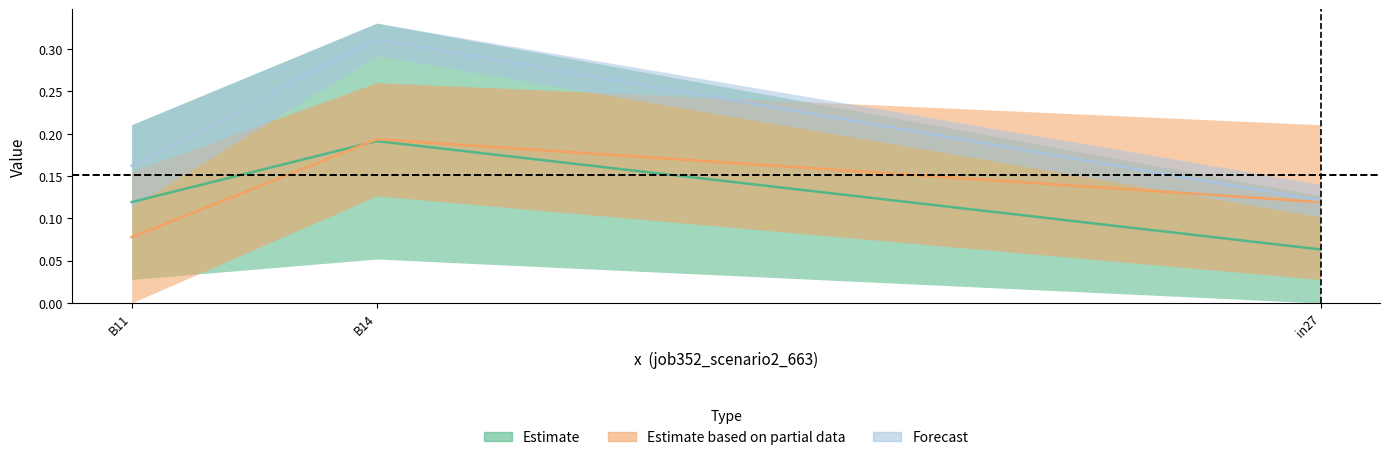

Which category has the highest value across all series?

B14